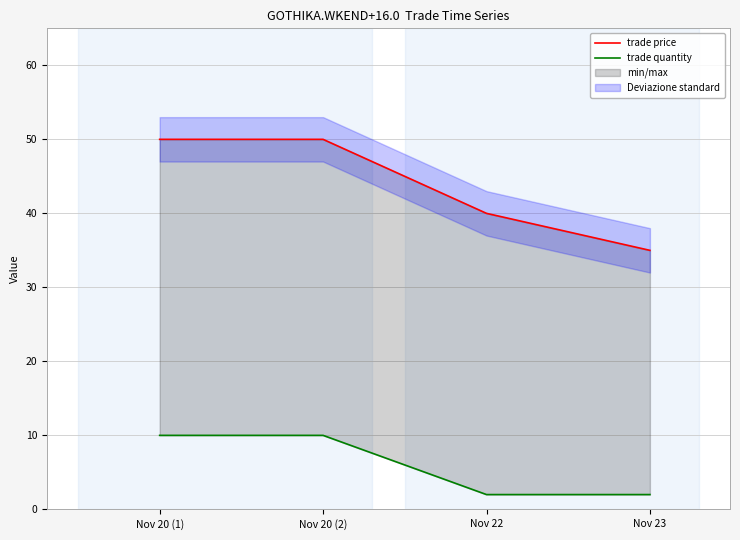

What is the difference between the maximum and minimum values in the trade quantity series?

8